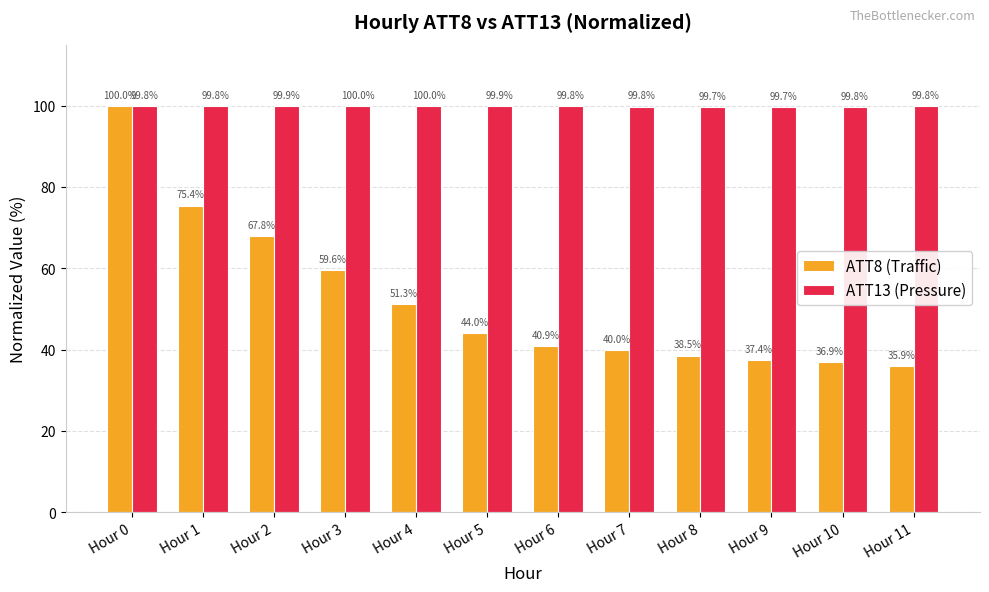

At Hour 4, list the series in order from smallest to largest.

ATT8 (Traffic), ATT13 (Pressure)